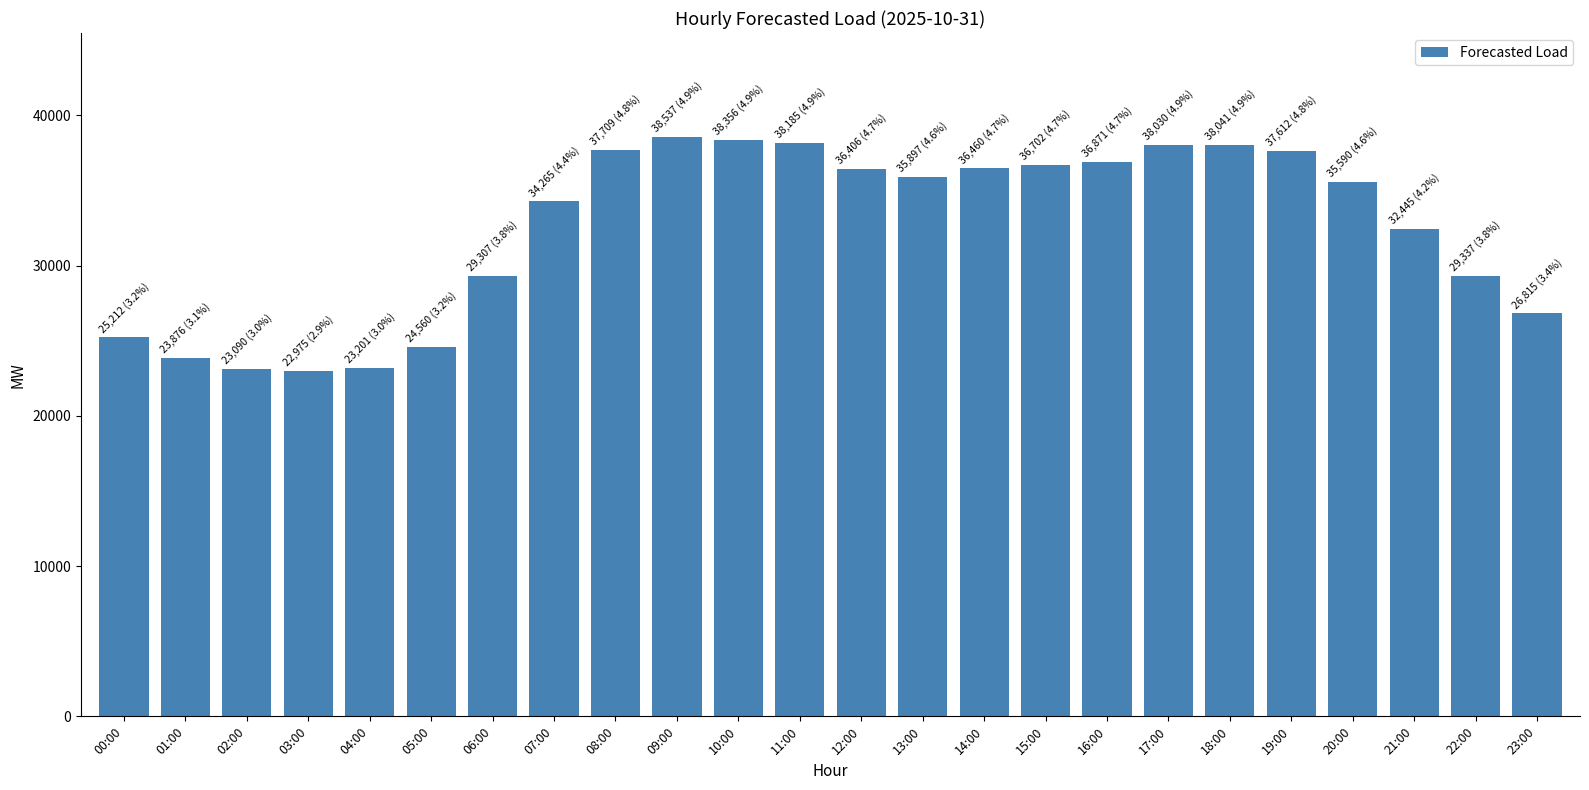

What value does the data have at 10:00?

38356